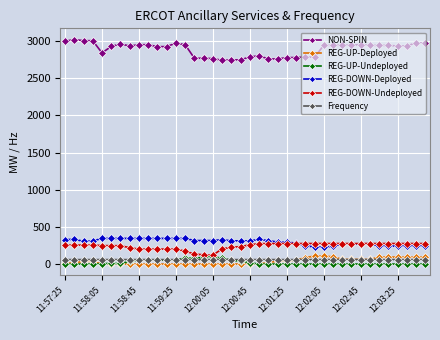

True or false: REG-DOWN-Deployed and REG-UP-Undeployed cross at least once.

False